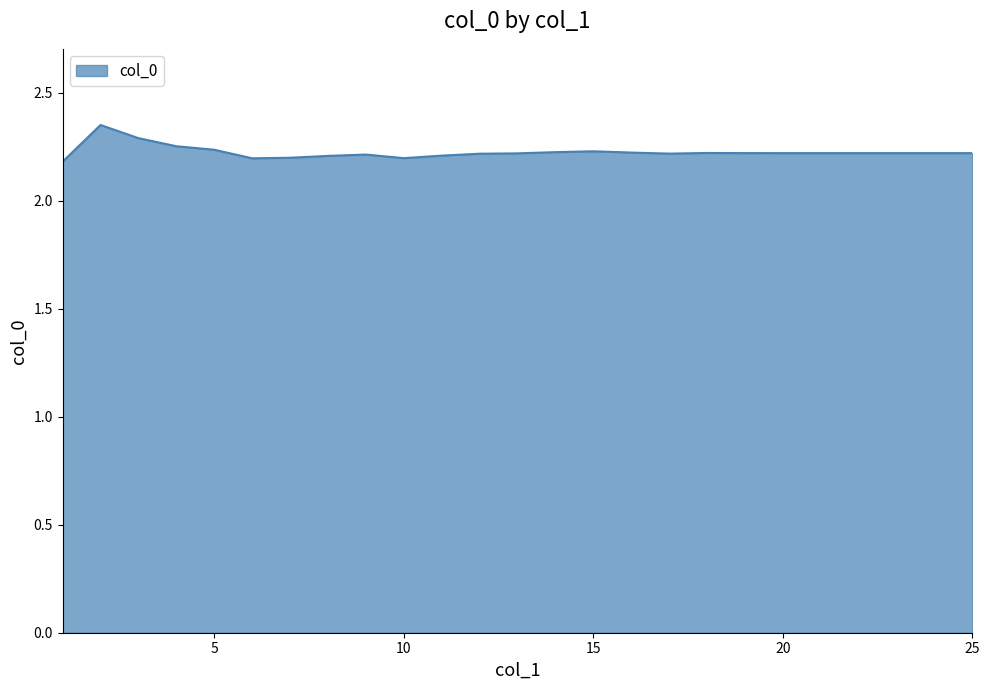

What is the sum of all values?

55.6